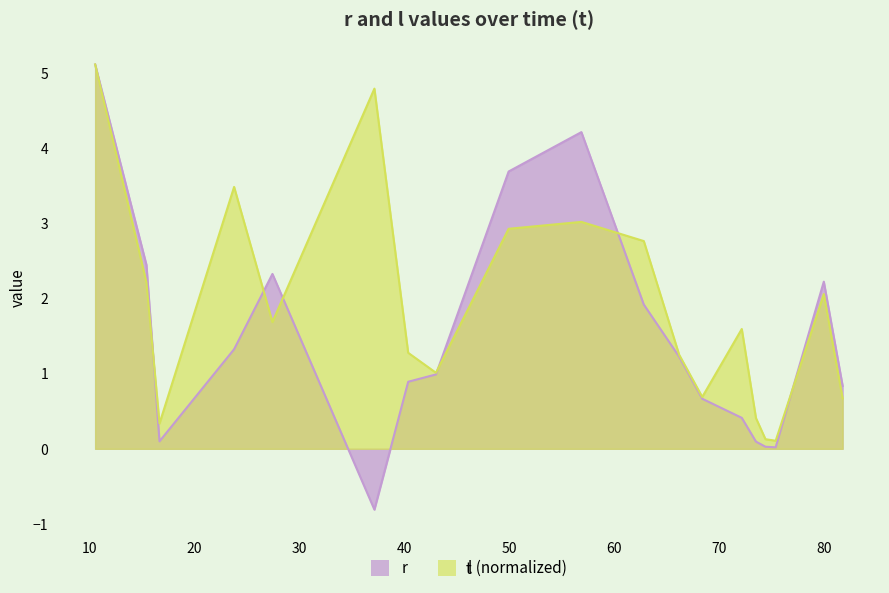

Reading left to right, extract all data points from this chart.

r: 5.1	2.4	0.1	1.3	2.3	-0.8	0.9	1.0	3.7	4.2	1.9	1.2	0.7	0.4	0.1	0.0	0.0	2.2	0.8
l: 5.1	2.2	0.3	3.5	1.7	4.8	1.3	1.0	2.9	3.0	2.8	1.3	0.7	1.6	0.4	0.1	0.1	2.1	0.7